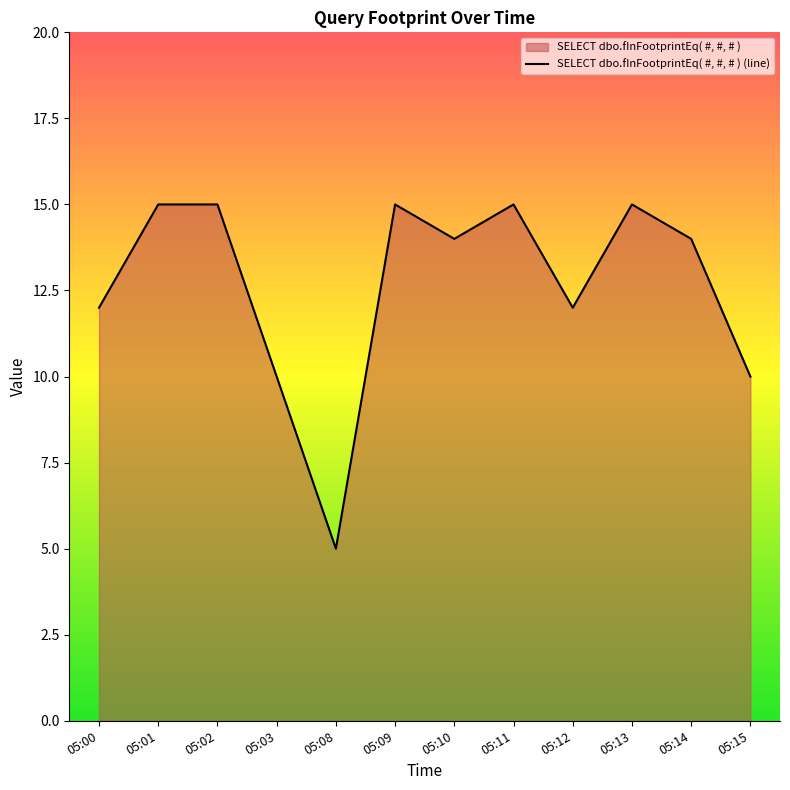

Reading left to right, extract all data points from this chart.

05:00=12	05:01=15	05:02=15	05:03=10	05:08=5	05:09=15	05:10=14	05:11=15	05:12=12	05:13=15	05:14=14	05:15=10